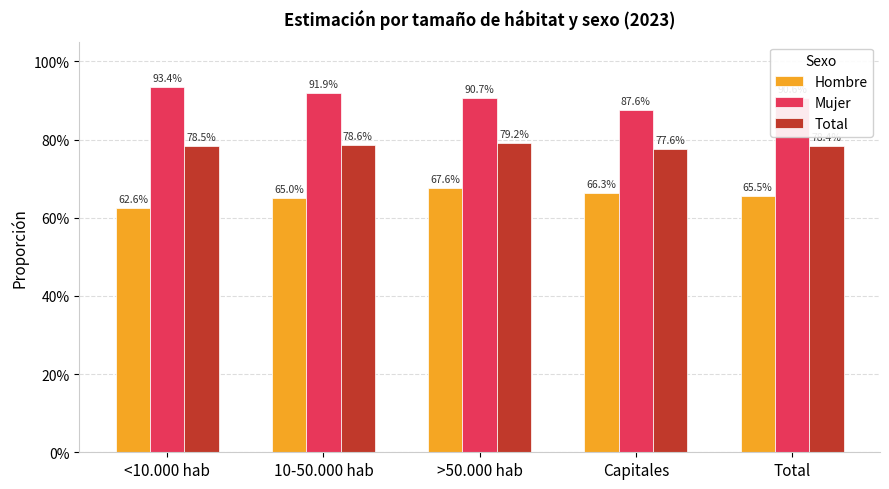

What are all the series names shown in the legend?

Hombre, Mujer, Total